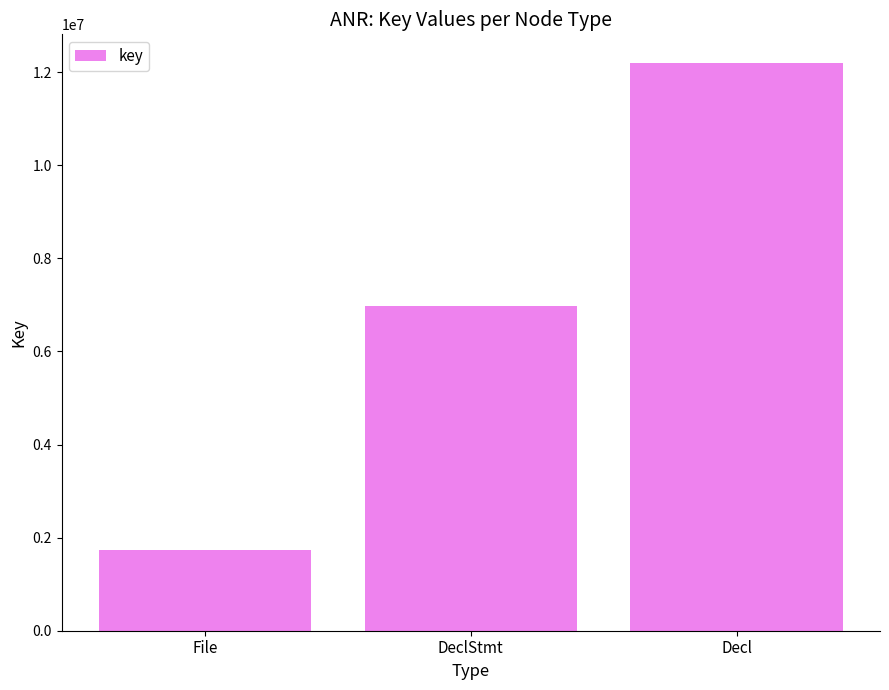

What is the difference between the second highest and minimum values?

5229955